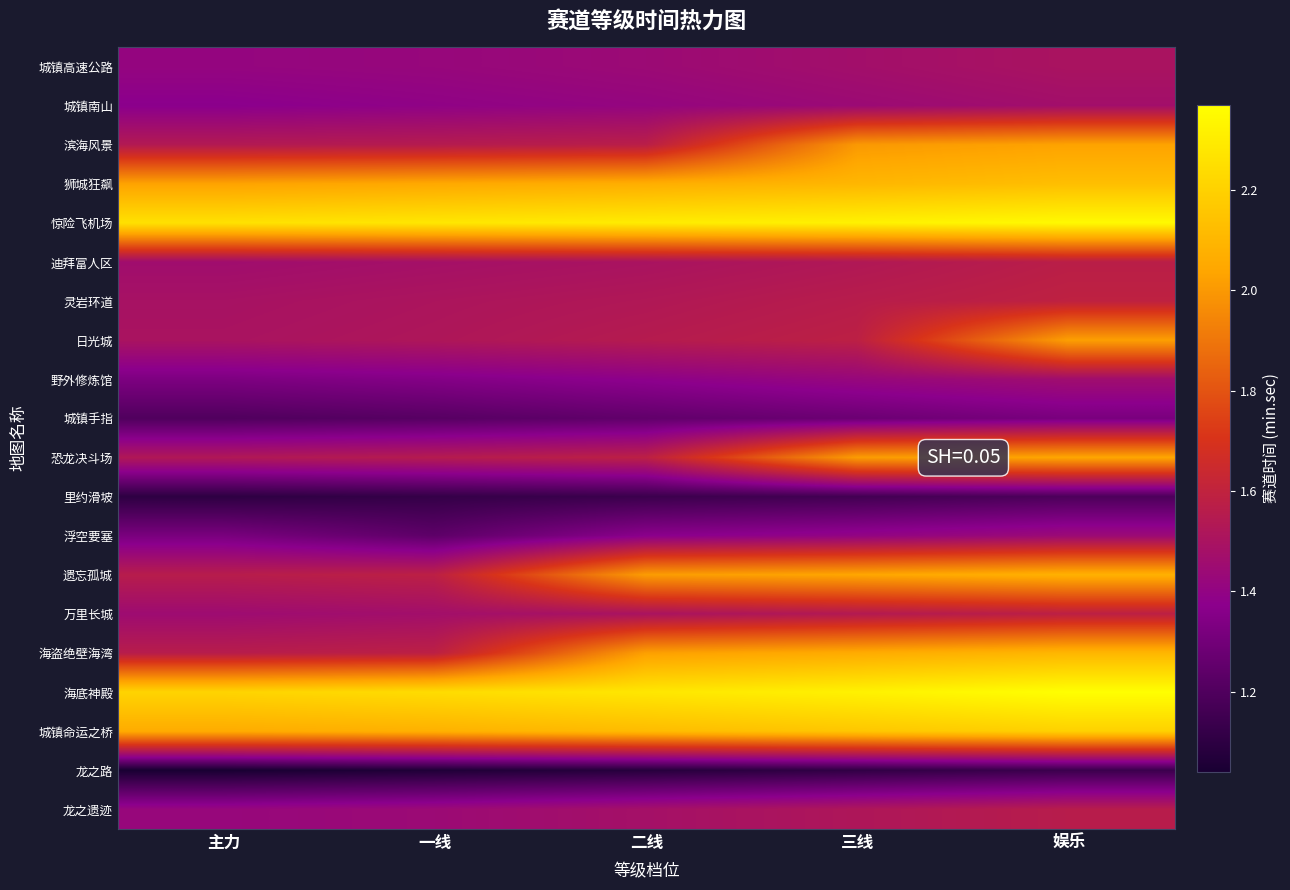

Reading left to right, list all the values displayed in this chart.

城镇高速公路: 主力=1.4	一线=1.4	二线=1.4	三线=1.5	娱乐=1.5
城镇南山: 主力=1.4	一线=1.4	二线=1.4	三线=1.4	娱乐=1.5
滨海风景: 主力=1.5	一线=1.6	二线=1.6	三线=2.0	娱乐=2.0
狮城狂飙: 主力=2.0	一线=2.0	二线=2.1	三线=2.1	娱乐=2.1
惊险飞机场: 主力=2.3	一线=2.3	二线=2.3	三线=2.3	娱乐=2.4
迪拜富人区: 主力=1.5	一线=1.5	二线=1.5	三线=1.5	娱乐=1.6
灵岩环道: 主力=1.5	一线=1.5	二线=1.5	三线=1.6	娱乐=1.6
日光城: 主力=1.5	一线=1.5	二线=1.6	三线=1.6	娱乐=2.0
野外修炼馆: 主力=1.3	一线=1.4	二线=1.4	三线=1.4	娱乐=1.5
城镇手指: 主力=1.2	一线=1.2	二线=1.2	三线=1.3	娱乐=1.3
恐龙决斗场: 主力=1.5	一线=1.6	二线=1.6	三线=2.0	娱乐=2.0
里约滑坡: 主力=1.1	一线=1.1	二线=1.1	三线=1.2	娱乐=1.2
浮空要塞: 主力=1.3	一线=1.2	二线=1.4	三线=1.4	娱乐=1.4
遗忘孤城: 主力=1.6	一线=1.6	二线=2.0	三线=2.0	娱乐=2.1
万里长城: 主力=1.4	一线=1.5	二线=1.5	三线=1.5	娱乐=1.6
海盗绝壁海湾: 主力=1.6	一线=1.6	二线=2.0	三线=2.1	娱乐=2.1
海底神殿: 主力=2.2	一线=2.2	二线=2.3	三线=2.3	娱乐=2.4
城镇命运之桥: 主力=2.1	一线=2.1	二线=2.1	三线=2.2	娱乐=2.2
龙之路: 主力=1.0	一线=1.1	二线=1.1	三线=1.1	娱乐=1.1
龙之遗迹: 主力=1.4	一线=1.4	二线=1.5	三线=1.5	娱乐=1.6